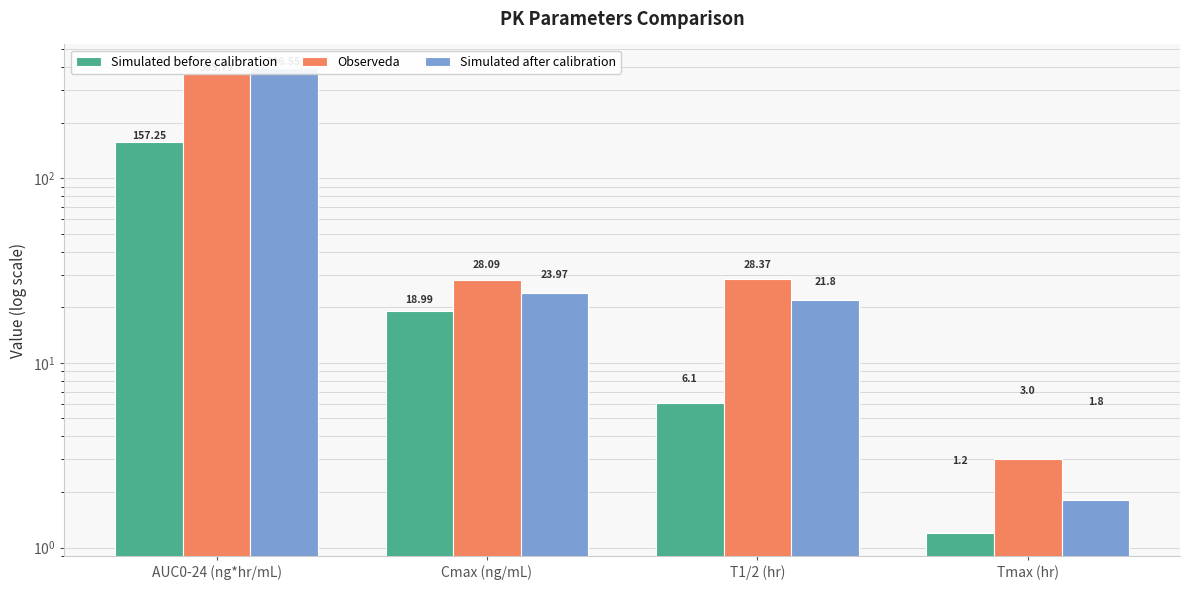

Which series has the largest total across all categories?

Simulated after calibration